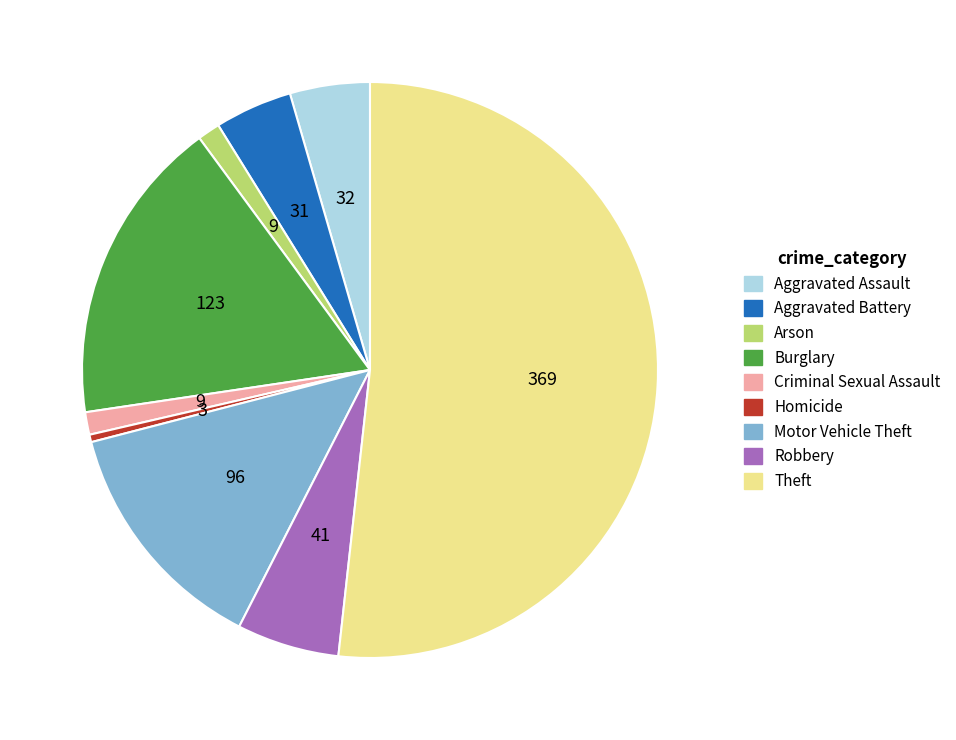

Does Motor Vehicle Theft represent more than half of the total?

No